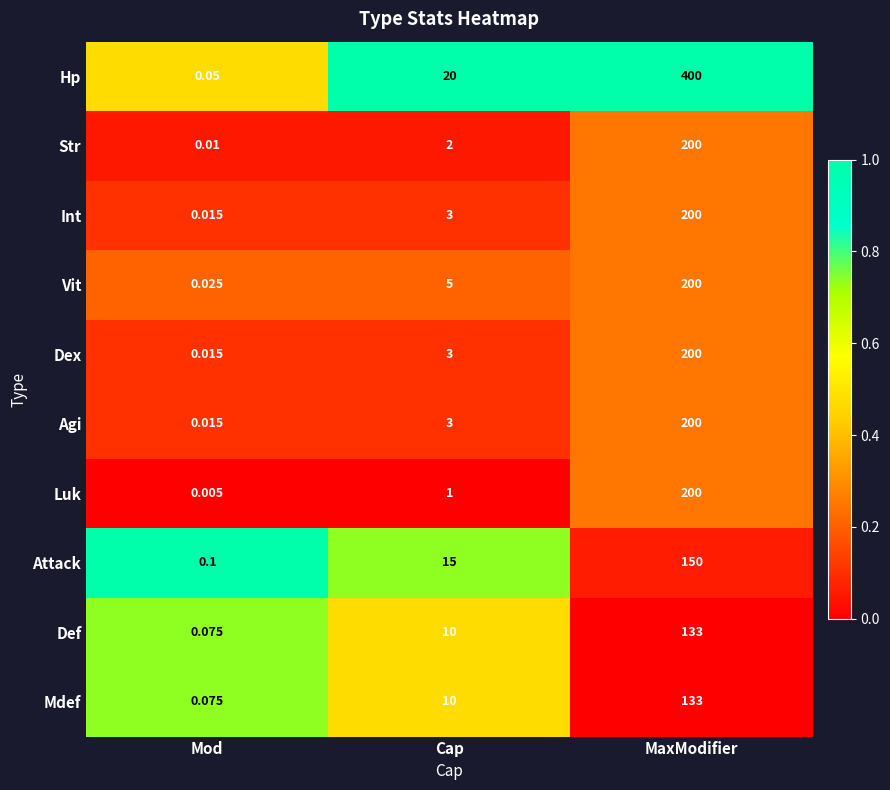

Which series has the largest total across all categories?

Hp